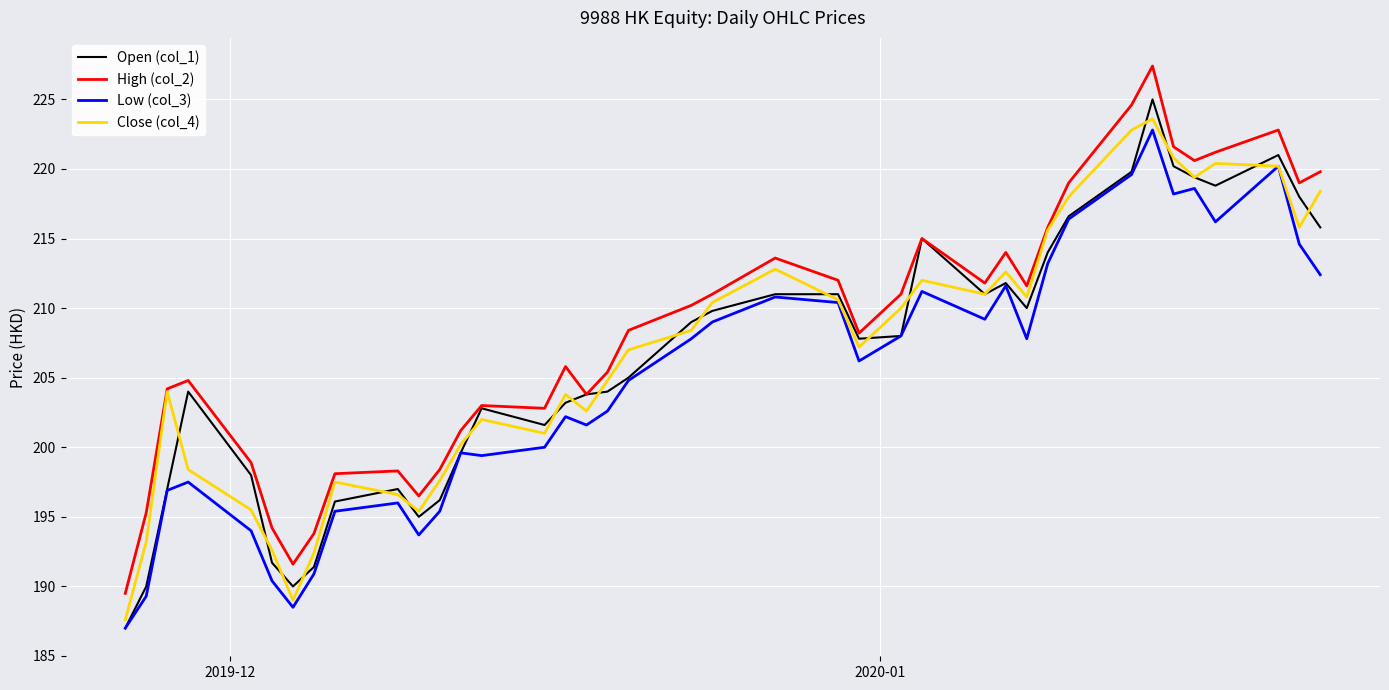

Which series has the largest range (max minus min)?

Open (col_1)